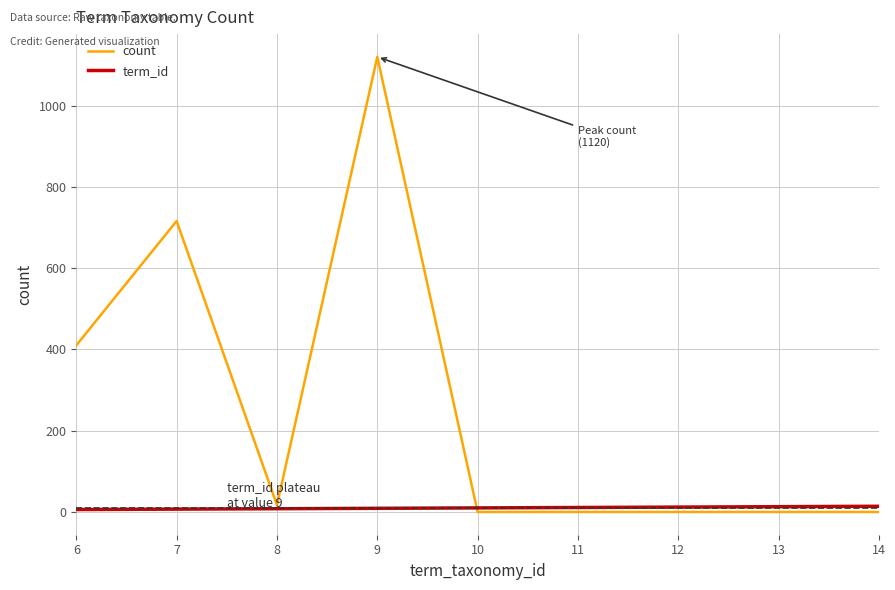

Which series changed the most between 6 and 13?

count